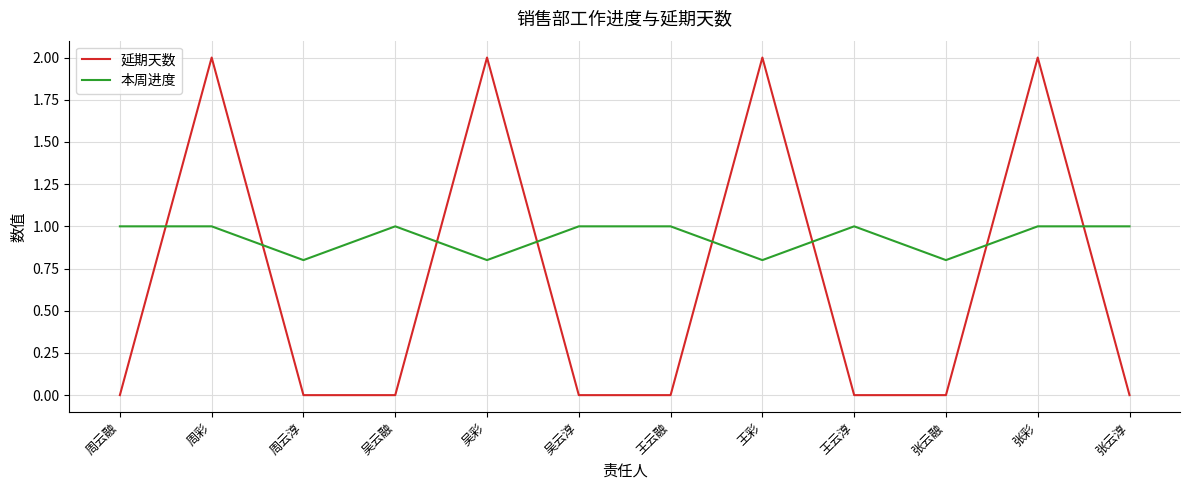

Which series has the widest spread of values?

延期天数